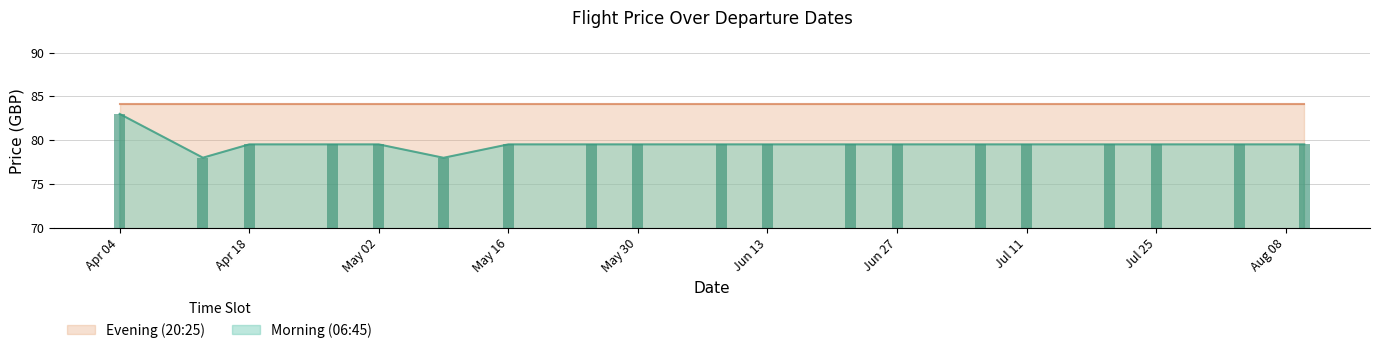

The Morning (06:45) series shows 106.0 at May 30. True or false?

False